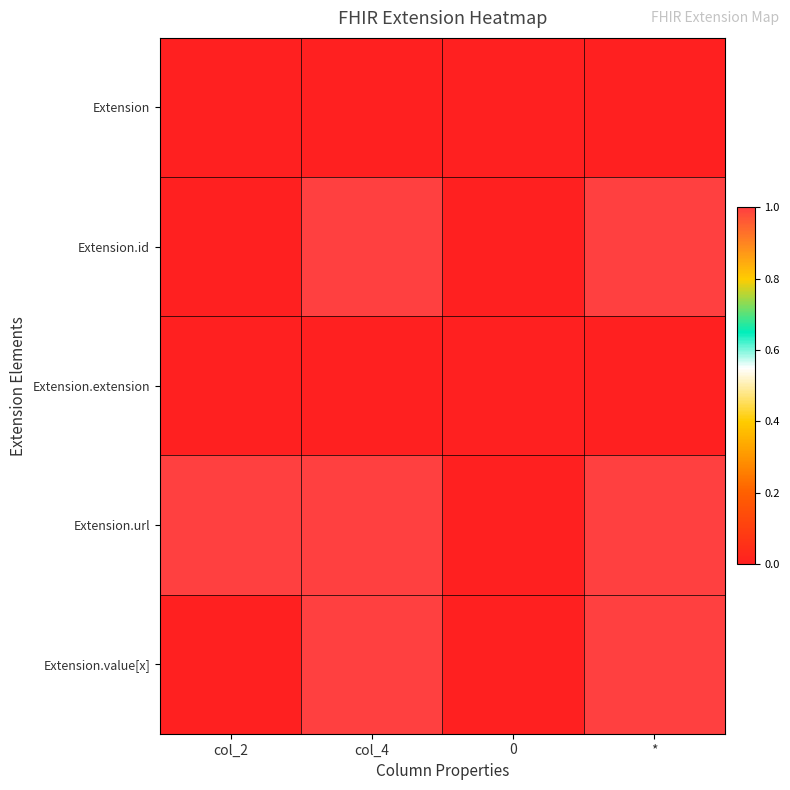

Reading left to right, transcribe all the data shown in this chart.

Extension: col_2=0	col_4=0	0=0	*=0
Extension.id: col_2=0	col_4=1	0=0	*=1
Extension.extension: col_2=0	col_4=0	0=0	*=0
Extension.url: col_2=1	col_4=1	0=0	*=1
Extension.value[x]: col_2=0	col_4=1	0=0	*=1